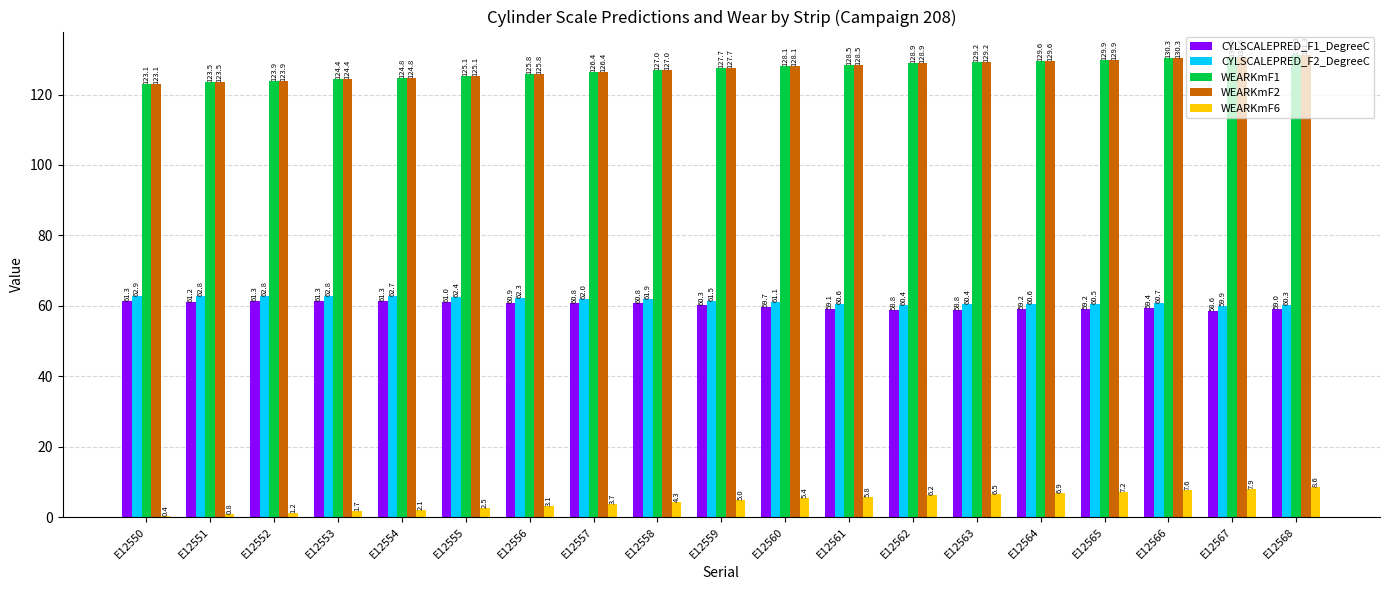

Which category has the highest value across all series?

E12568